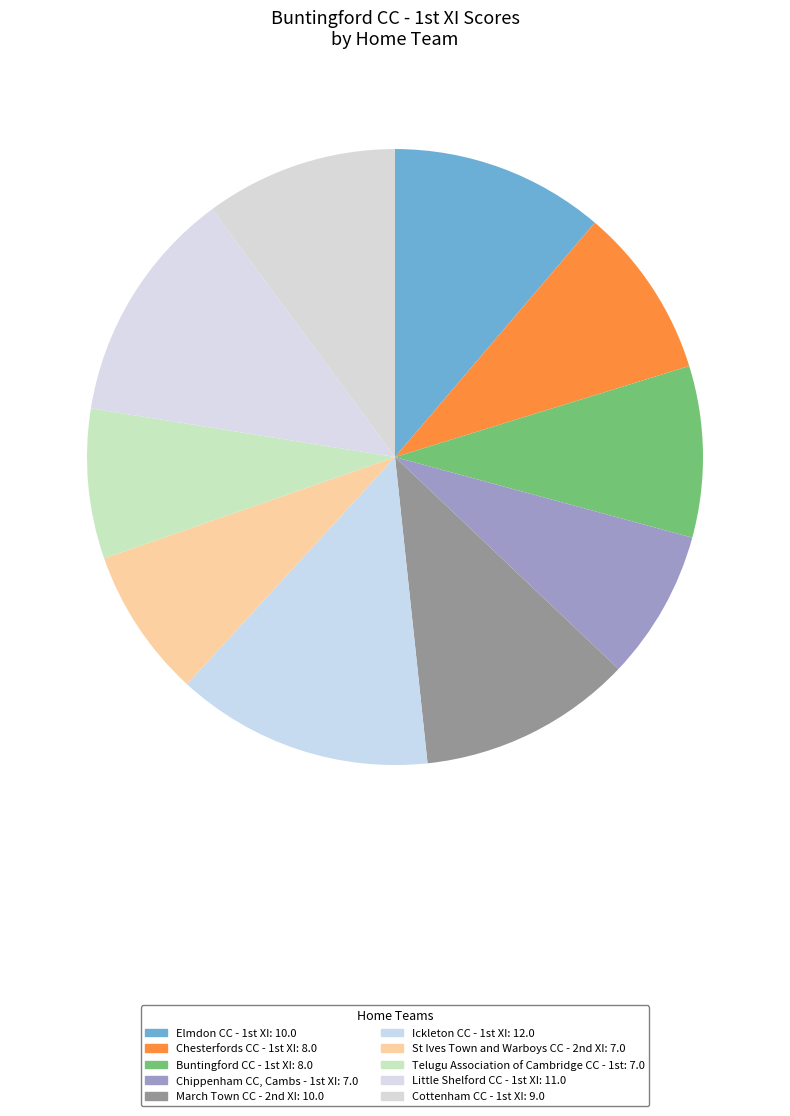

To the nearest percent, what is the difference between the largest and smallest slice percentages?

6%